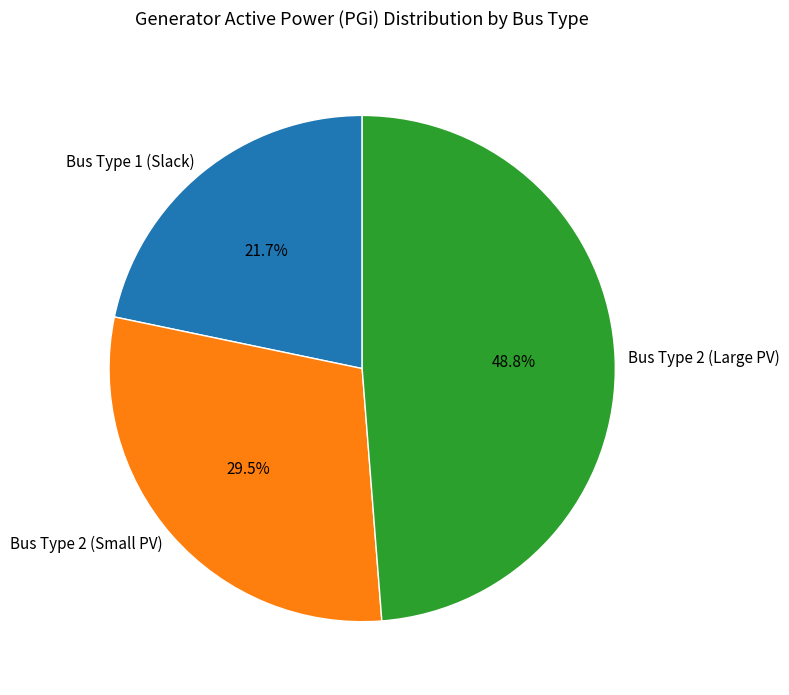

Rank the categories by value from lowest to highest.

Bus Type 1 (Slack), Bus Type 2 (Small PV), Bus Type 2 (Large PV)